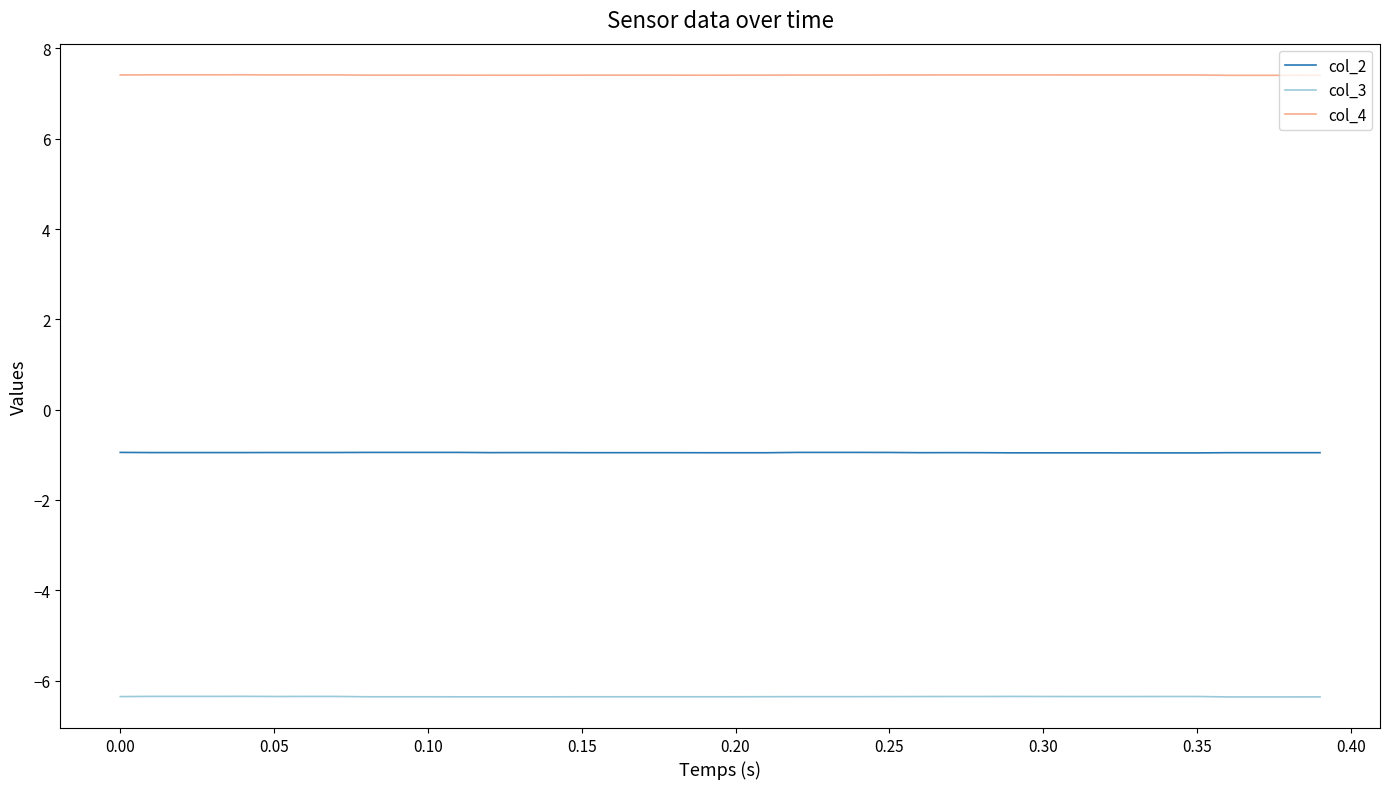

What is the minimum value shown in the chart?

-6.4